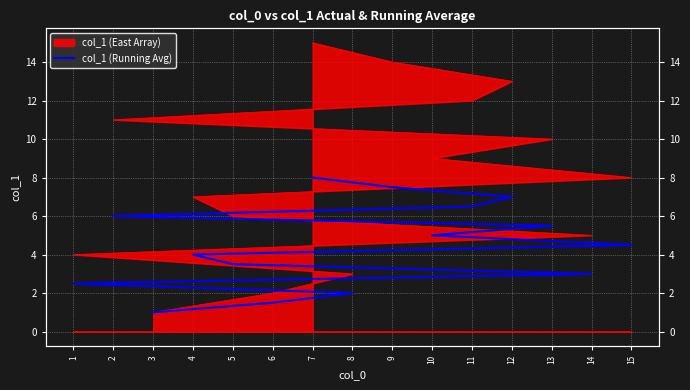

How many data points are above 4?

8